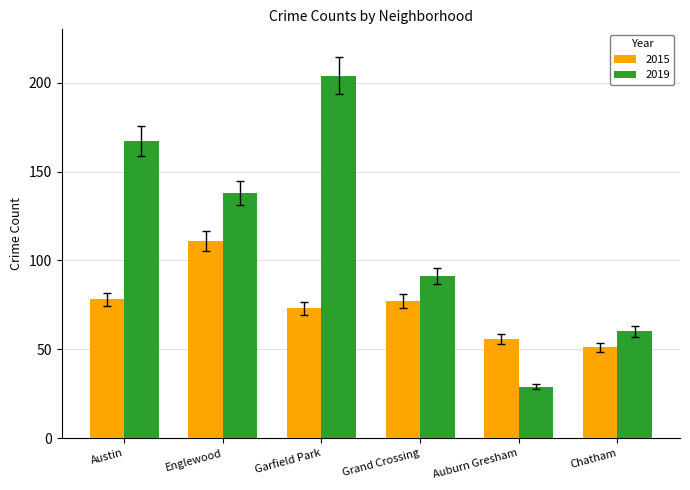

Which category has the lowest value across all series?

Auburn Gresham